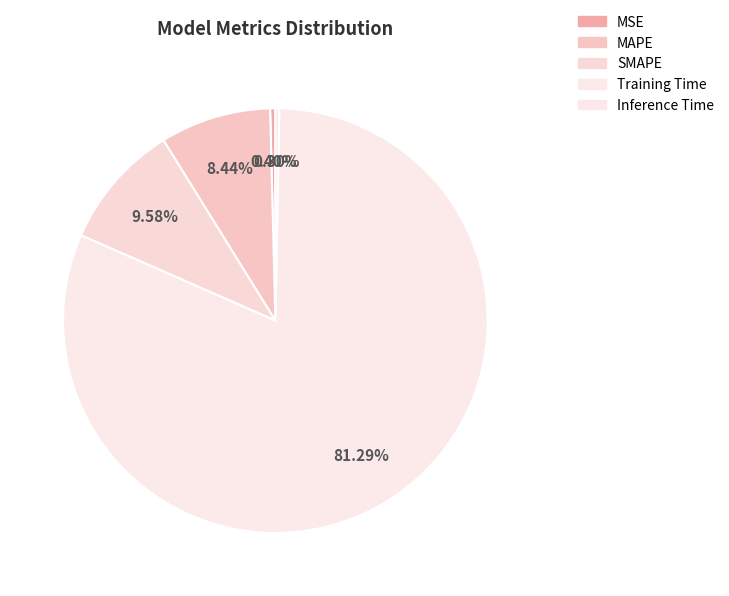

Count the number of slices in the pie.

5